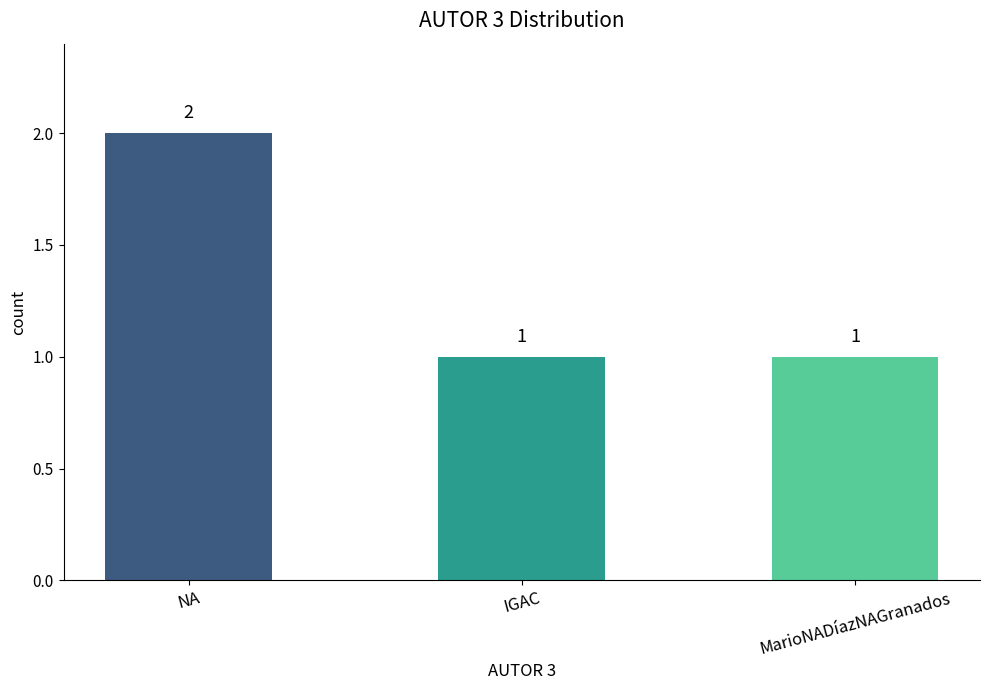

What is the difference between the maximum and minimum values?

1